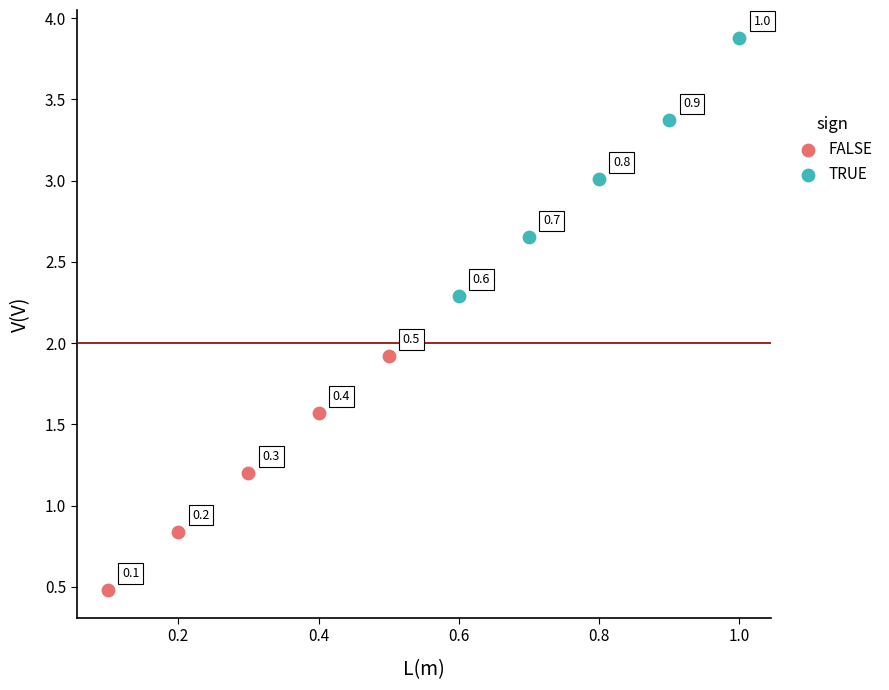

Which series has the widest spread of Y values?

TRUE